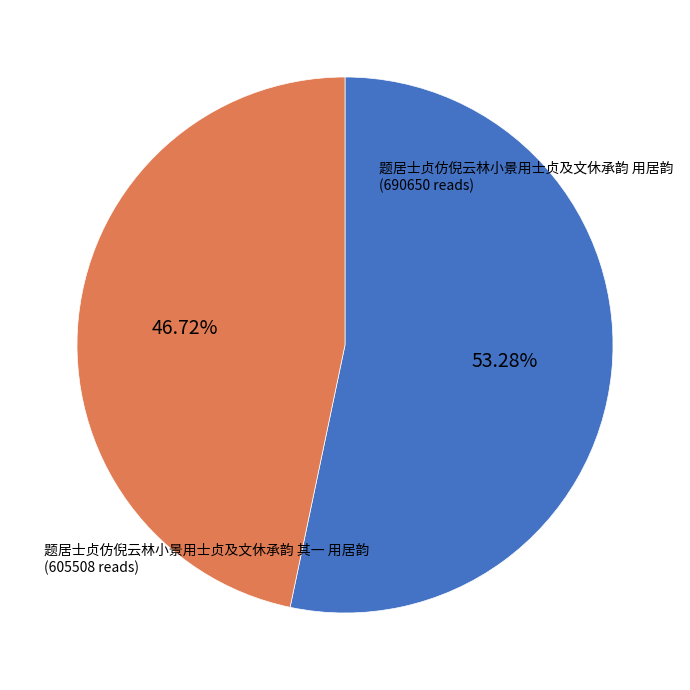

Is there a majority slice in this chart?

Yes